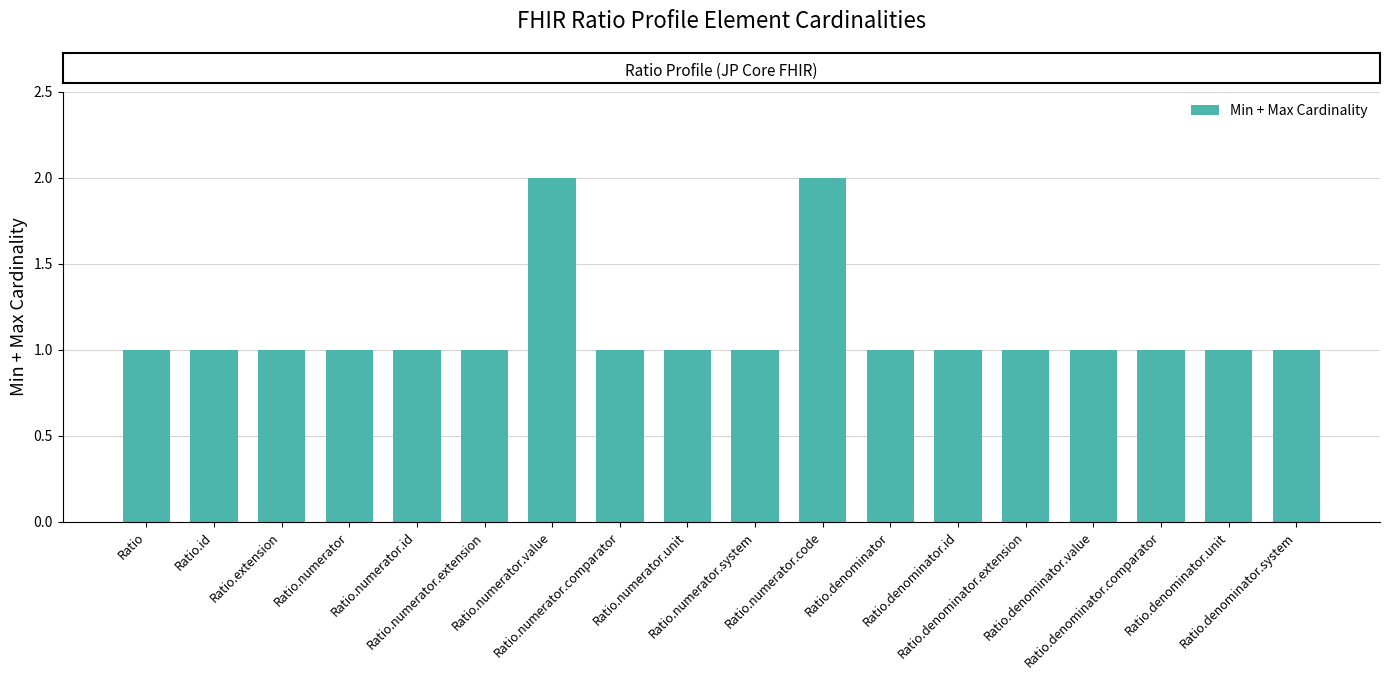

What is the ratio of the value at Ratio.numerator.comparator to the value at Ratio.id?

1.0